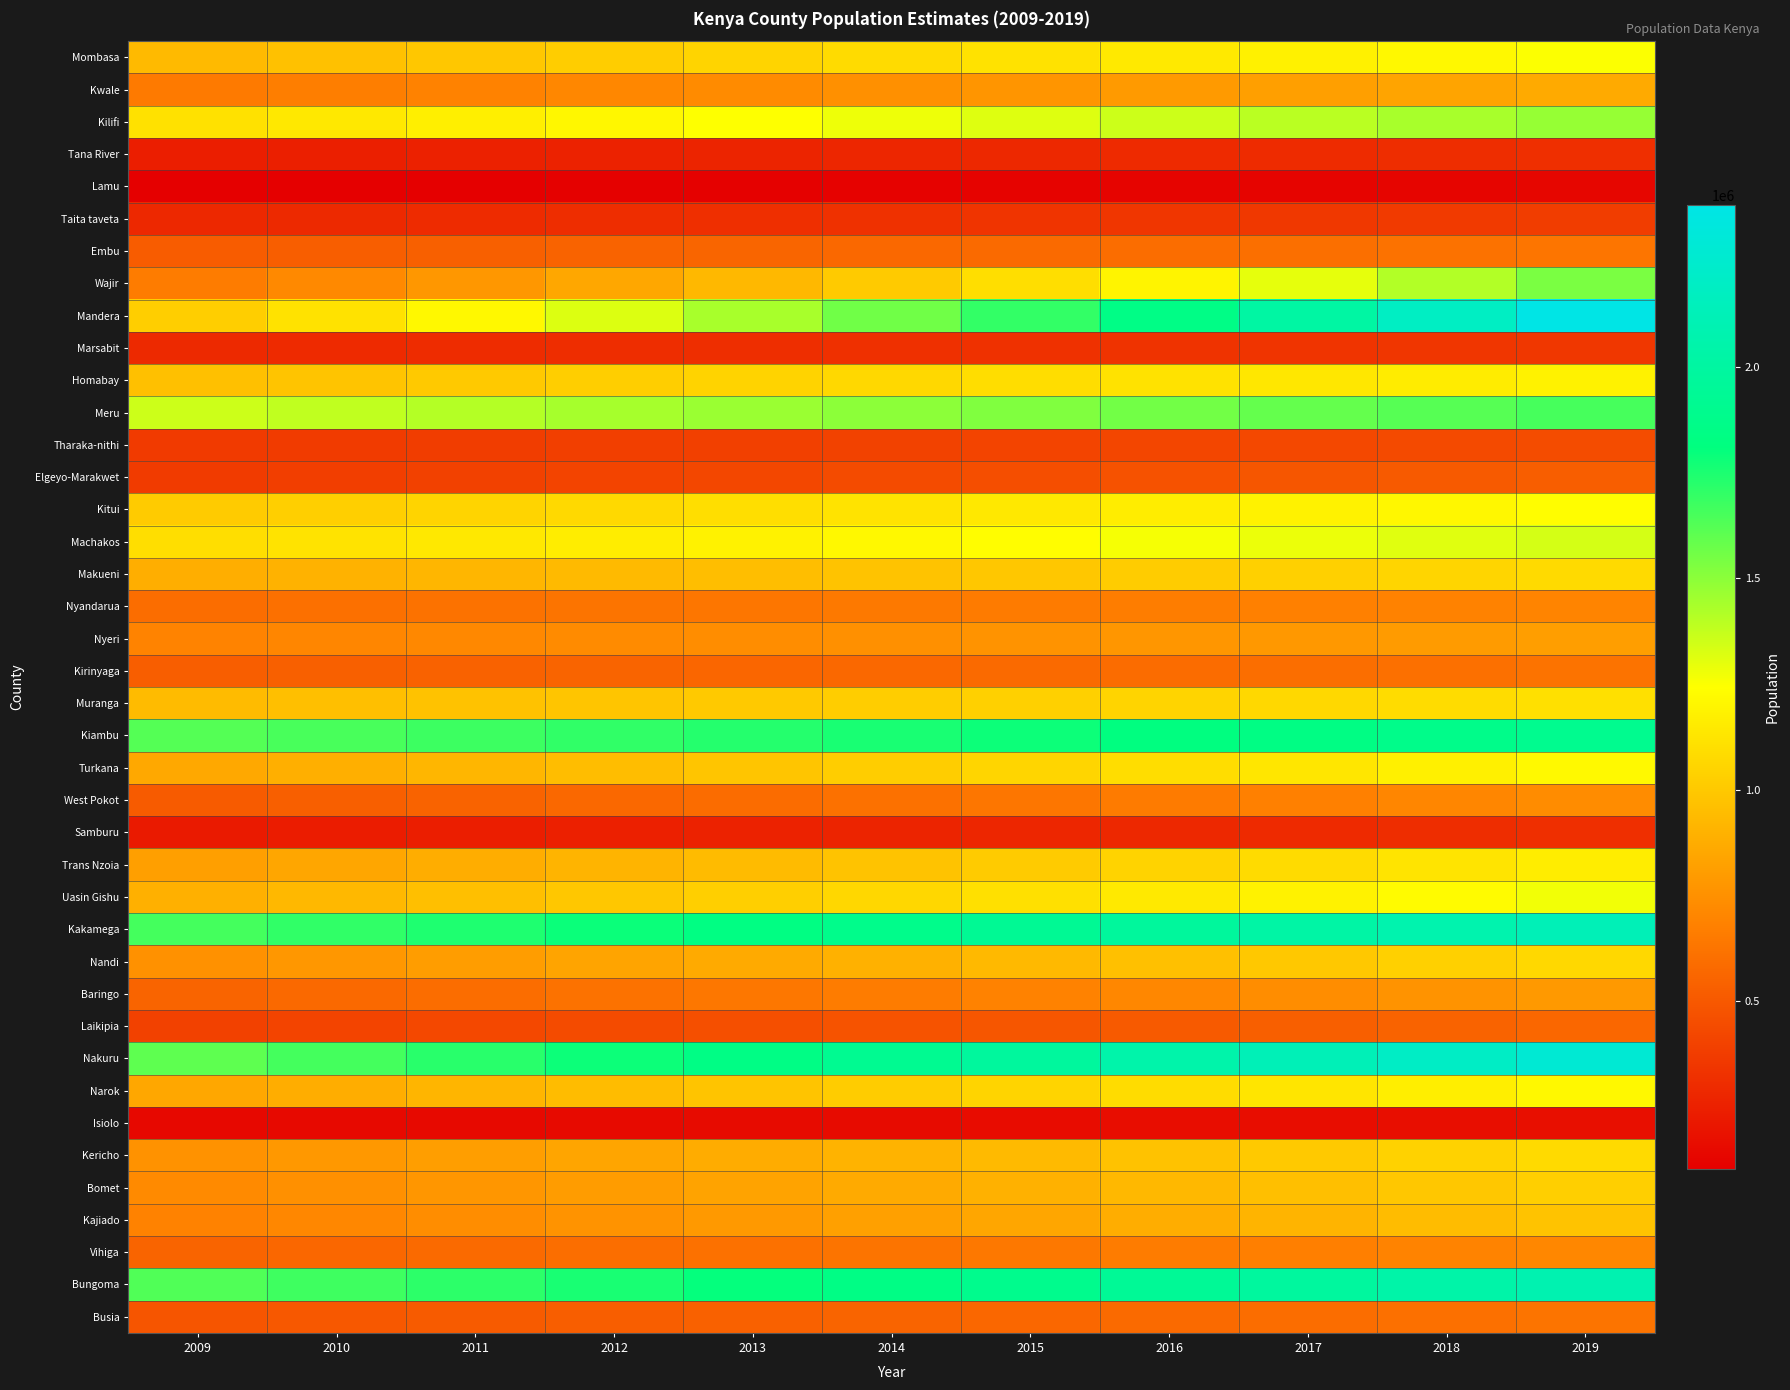

Reading right to left, extract all data points from this chart.

Mombasa: 2019=1250231	2018=1214997	2017=1180755	2016=1147478	2015=1115139	2014=1083711	2013=1053169	2012=1023488	2011=994643	2010=966612	2009=939370
Kwale: 2019=865010	2018=840631	2017=816940	2016=793917	2015=771542	2014=749798	2013=728666	2012=708131	2011=688174	2010=668779	2009=649931
Kilifi: 2019=1476975	2018=1435349	2017=1394897	2016=1355585	2015=1317381	2014=1280254	2013=1244173	2012=1209109	2011=1175033	2010=1141917	2009=1109735
Tana River: 2019=319522	2018=310517	2017=301766	2016=293261	2015=284996	2014=276964	2013=269159	2012=261573	2011=254201	2010=247037	2009=240075
Lamu: 2019=135141	2018=131332	2017=127631	2016=124034	2015=120538	2014=117141	2013=113840	2012=110632	2011=107514	2010=104484	2009=101539
Taita taveta: 2019=378857	2018=368180	2017=357804	2016=347720	2015=337920	2014=328397	2013=319142	2012=310147	2011=301407	2010=292912	2009=284657
Embu: 2019=629260	2018=616921	2017=604825	2016=592965	2015=581339	2014=569940	2013=558764	2012=547808	2011=537067	2010=526536	2009=516212
Wajir: 2019=1538538	2018=1414097	2017=1299722	2016=1194597	2015=1097976	2014=1009169	2013=927545	2012=852523	2011=783569	2010=720192	2009=661941
Mandera: 2019=2384147	2018=2191312	2017=2014073	2016=1851170	2015=1701443	2014=1563826	2013=1437340	2012=1321085	2011=1214233	2010=1116023	2009=1025756
Marsabit: 2019=354930	2018=347970	2017=341147	2016=334458	2015=327900	2014=321471	2013=315167	2012=308988	2011=302929	2010=296989	2009=291166
Homabay: 2019=1186429	2018=1162026	2017=1138126	2016=1114716	2015=1091789	2014=1069333	2013=1047339	2012=1025797	2011=1004698	2010=984034	2009=963794
Meru: 2019=1653323	2018=1620905	2017=1589123	2016=1557964	2015=1527415	2014=1497466	2013=1468104	2012=1439317	2011=1411096	2010=1383427	2009=1356301
Tharaka-nithi: 2019=445335	2018=436603	2017=428042	2016=419649	2015=411421	2014=403354	2013=395445	2012=387691	2011=380089	2010=372637	2009=365330
Elgeyo-Marakwet: 2019=526983	2018=508671	2017=490995	2016=473934	2015=457465	2014=441569	2013=426224	2012=411414	2011=397117	2010=383318	2009=369998
Kitui: 2019=1234487	2018=1210281	2017=1186550	2016=1163284	2015=1140475	2014=1118113	2013=1096189	2012=1074695	2011=1053622	2010=1032963	2009=1012709
Machakos: 2019=1339168	2018=1312910	2017=1287166	2016=1261928	2015=1237184	2014=1212926	2013=1189143	2012=1165826	2011=1142967	2010=1120556	2009=1098584
Makueni: 2019=1078233	2018=1057092	2017=1036364	2016=1016043	2015=996121	2014=976589	2013=957440	2012=938667	2011=920262	2010=902218	2009=884527
Nyandarua: 2019=698841	2018=687836	2017=677004	2016=666342	2015=655849	2014=645521	2013=635355	2012=625349	2011=615501	2010=605808	2009=596268
Nyeri: 2019=812868	2018=800067	2017=787467	2016=775066	2015=762860	2014=750847	2013=739022	2012=727384	2011=715929	2010=704655	2009=693558
Kirinyaga: 2019=618893	2018=609146	2017=599554	2016=590112	2015=580819	2014=571672	2013=562669	2012=553808	2011=545087	2010=536503	2009=528054
Muranga: 2019=1104729	2018=1087332	2017=1070208	2016=1053355	2015=1036766	2014=1020439	2013=1004369	2012=988553	2011=972985	2010=957662	2009=942581
Kiambu: 2019=1902528	2018=1872567	2017=1843078	2016=1814053	2015=1785485	2014=1757367	2013=1729692	2012=1702453	2011=1675643	2010=1649255	2009=1623282
Turkana: 2019=1218334	2018=1175998	2017=1135133	2016=1095688	2015=1057614	2014=1020863	2013=985389	2012=951148	2011=918096	2010=886193	2009=855399
West Pokot: 2019=730218	2018=704843	2017=680351	2016=656709	2015=633889	2014=611862	2013=590601	2012=570078	2011=550268	2010=531147	2009=512690
Samburu: 2019=318965	2018=307881	2017=297183	2016=286856	2015=276888	2014=267266	2013=257979	2012=249014	2011=240361	2010=232009	2009=223947
Trans Nzoia: 2019=1166145	2018=1125623	2017=1086508	2016=1048753	2015=1012310	2014=977133	2013=943179	2012=910404	2011=878769	2010=848232	2009=818757
Uasin Gishu: 2019=1273568	2018=1229312	2017=1186595	2016=1145362	2015=1105562	2014=1067145	2013=1030062	2012=994269	2011=959719	2010=926369	2009=894179
Kakamega: 2019=2125774	2018=2073926	2017=2023342	2016=1973992	2015=1925846	2014=1878874	2013=1833048	2012=1788339	2011=1744721	2010=1702167	2009=1660651
Nandi: 2019=1072438	2018=1035172	2017=999201	2016=964480	2015=930965	2014=898615	2013=867389	2012=837248	2011=808154	2010=780072	2009=752965
Baringo: 2019=791278	2018=763782	2017=737242	2016=711623	2015=686895	2014=663026	2013=639986	2012=617748	2011=596281	2010=575561	2009=555561
Laikipia: 2019=568614	2018=548855	2017=529783	2016=511373	2015=493604	2014=476451	2013=459895	2012=443914	2011=428489	2010=413599	2009=399227
Nakuru: 2019=2283595	2018=2204242	2017=2127647	2016=2053713	2015=1982349	2014=1913464	2013=1846973	2012=1782793	2011=1720842	2010=1661045	2009=1603325
Narok: 2019=1211954	2018=1169840	2017=1129189	2016=1089951	2015=1052076	2014=1015518	2013=980229	2012=946167	2011=913289	2010=881553	2009=850920
Isiolo: 2019=174675	2018=171250	2017=167892	2016=164600	2015=161372	2014=158208	2013=155106	2012=152065	2011=149083	2010=146160	2009=143294
Kericho: 2019=1080092	2018=1042560	2017=1006332	2016=971363	2015=937609	2014=905028	2013=873579	2012=843223	2011=813922	2010=785639	2009=758339
Bomet: 2019=1031449	2018=995607	2017=961011	2016=927616	2015=895383	2014=864269	2013=834236	2012=805248	2011=777266	2010=750257	2009=724186
Kajiado: 2019=978930	2018=944913	2017=912078	2016=880384	2015=849792	2014=820262	2013=791759	2012=764246	2011=737689	2010=712055	2009=687312
Vihiga: 2019=709963	2018=692647	2017=675753	2016=659271	2015=643191	2014=627504	2013=612199	2012=597267	2011=582700	2010=568488	2009=554622
Bungoma: 2019=2087733	2018=2036813	2017=1987135	2016=1938668	2015=1891383	2014=1845252	2013=1800246	2012=1756338	2011=1713500	2010=1671707	2009=1630934
Busia: 2019=624777	2018=609539	2017=594672	2016=580168	2015=566017	2014=552212	2013=538743	2012=525603	2011=512784	2010=500277	2009=488075